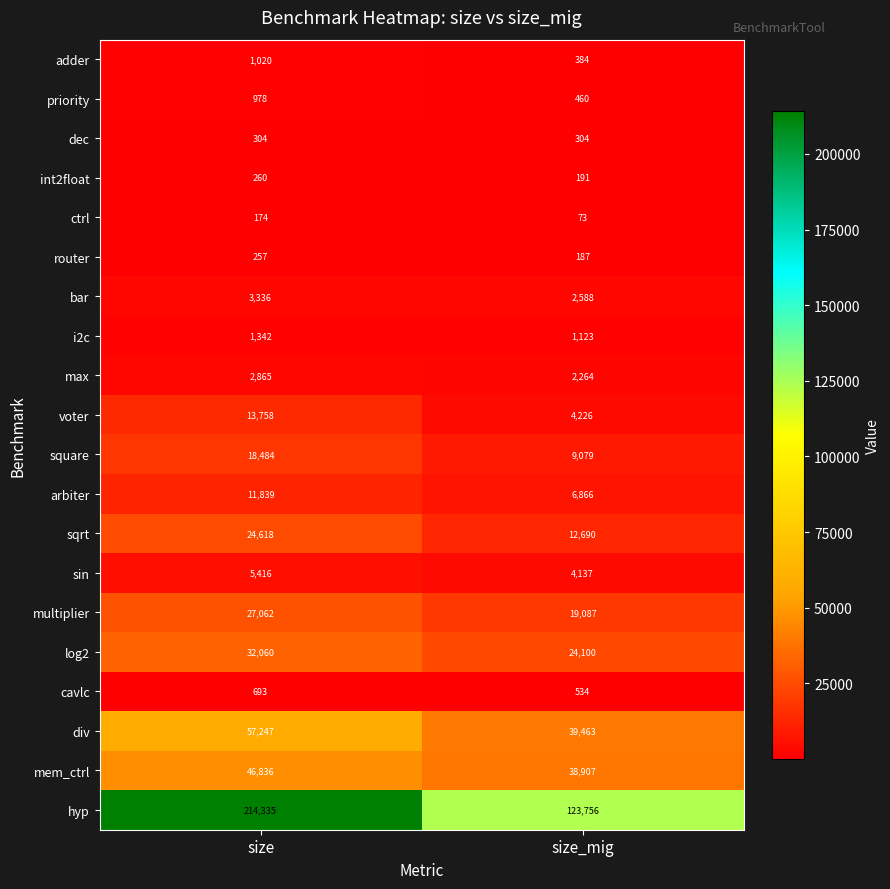

At which label is hyp closest to 169045?

size_mig